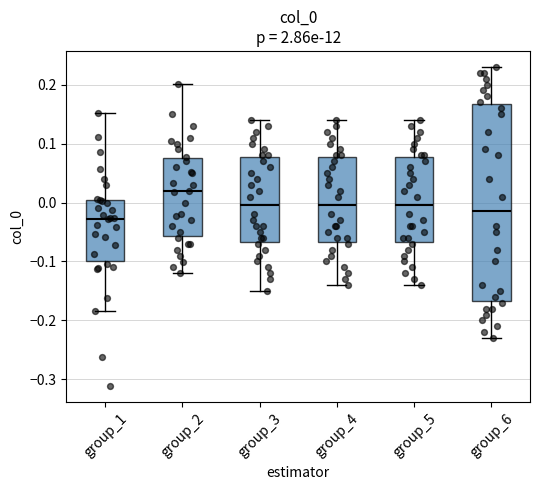

Which box's median line is the lowest?

group_1